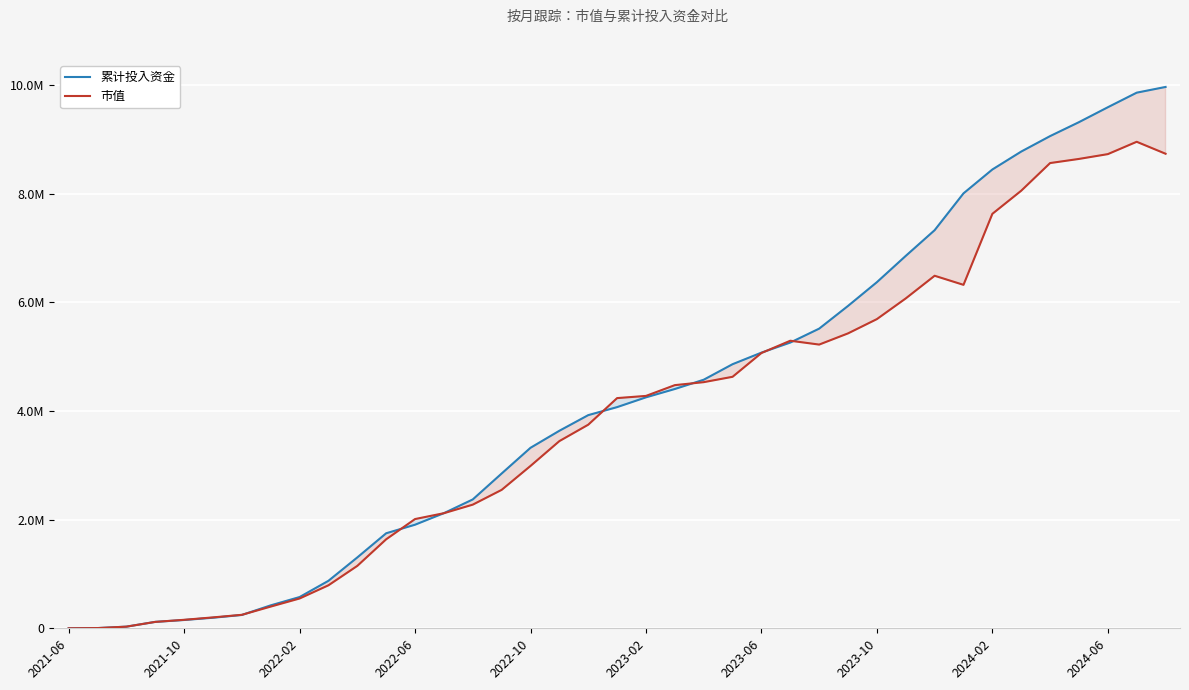

True or false: 市值 and 累计投入资金 cross at least once.

True